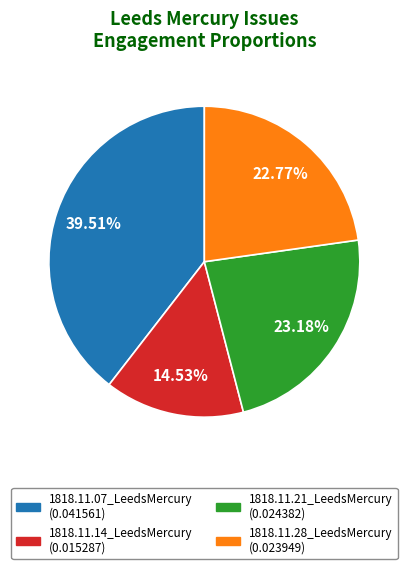

Is there any slice that represents more than half of the pie?

No